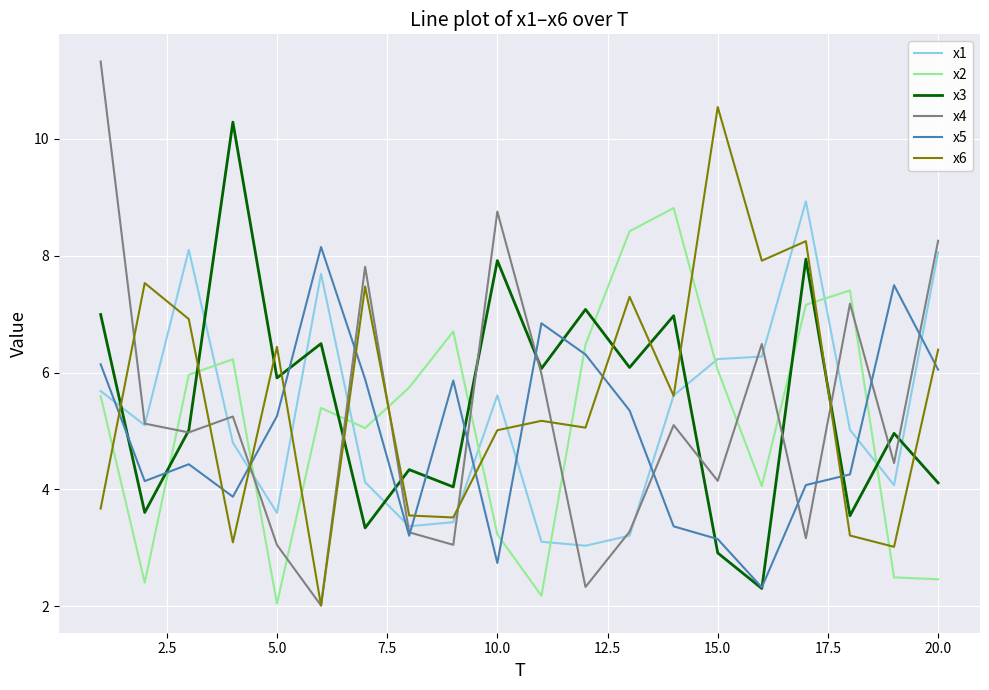

How many lines are shown in the chart?

6